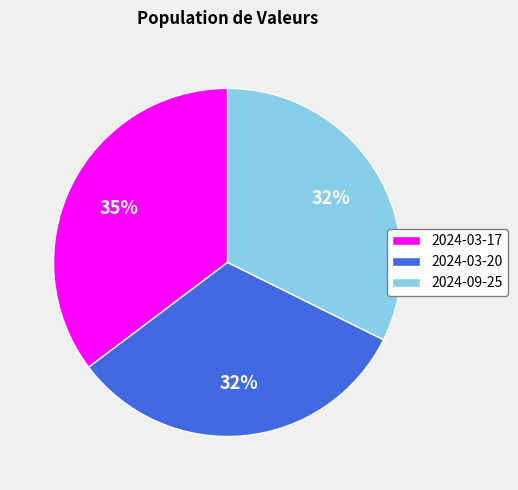

The 2024-03-17 slice represents 44% of the pie. True or false?

False